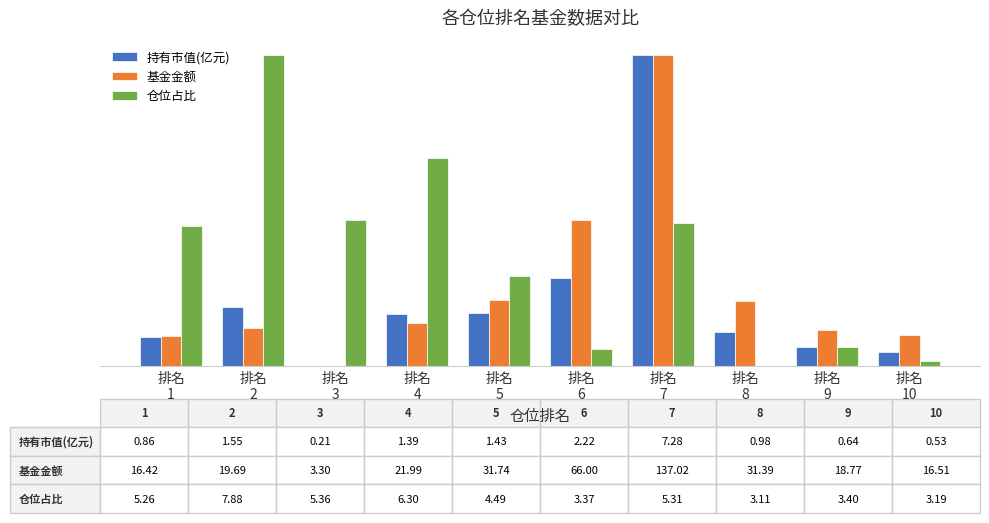

Does the chart contain stacked bars?

No